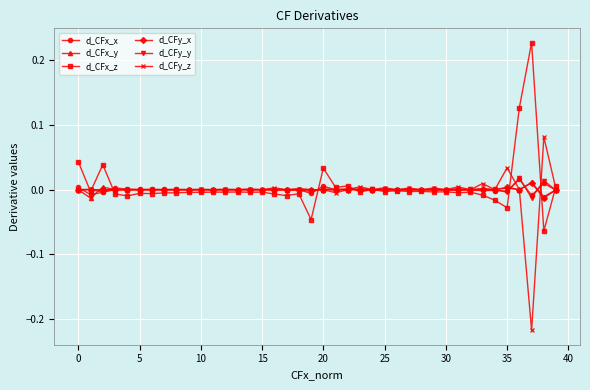

True or false: d_CFy_z has more than 0 points higher than both neighbors.

True